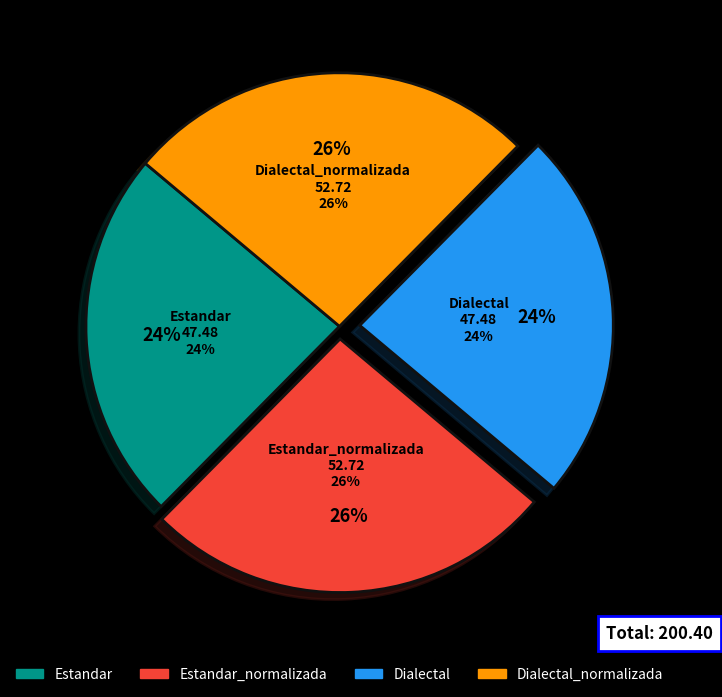

What percentage is NOT represented by Estandar_normalizada?

73.7%